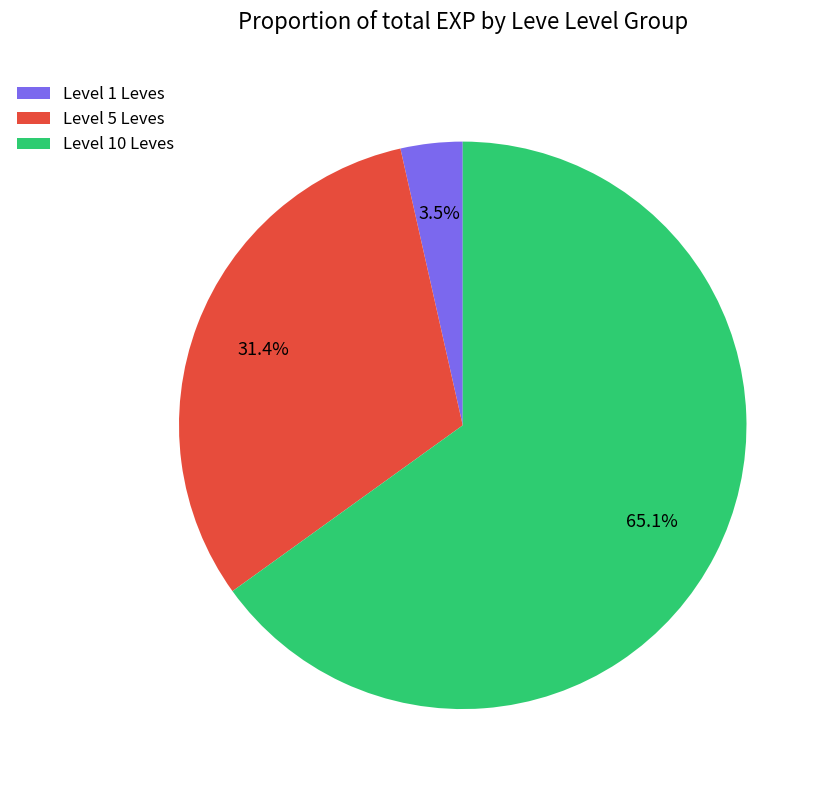

What portion of the pie excludes Level 10 Leves?

34.9%